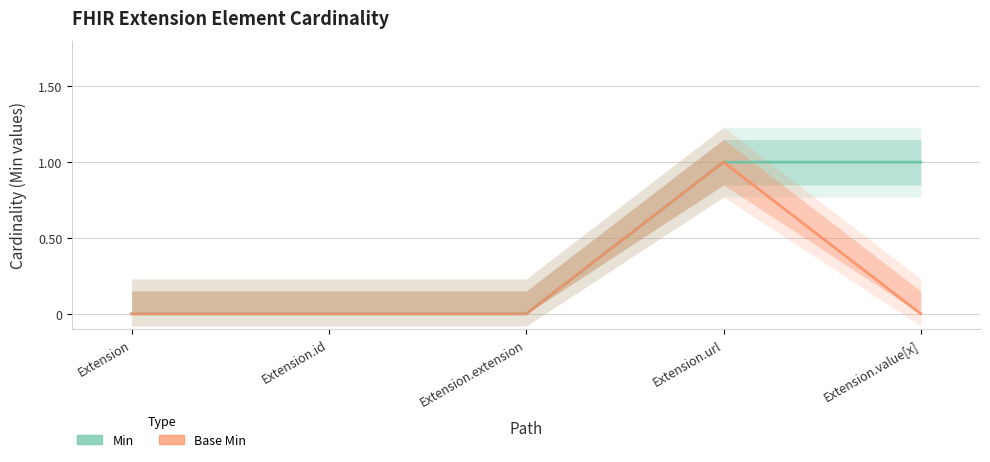

Rank the series by their maximum value, from highest to lowest.

Min, Base Min